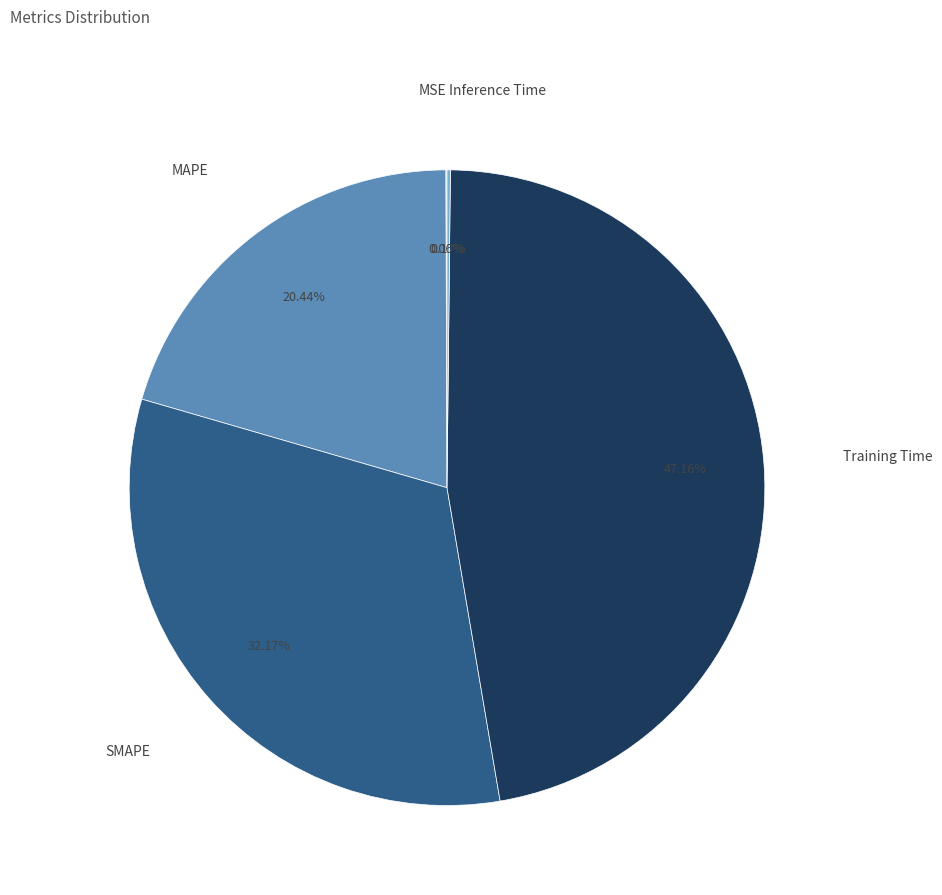

Is there any slice that represents more than half of the pie?

No